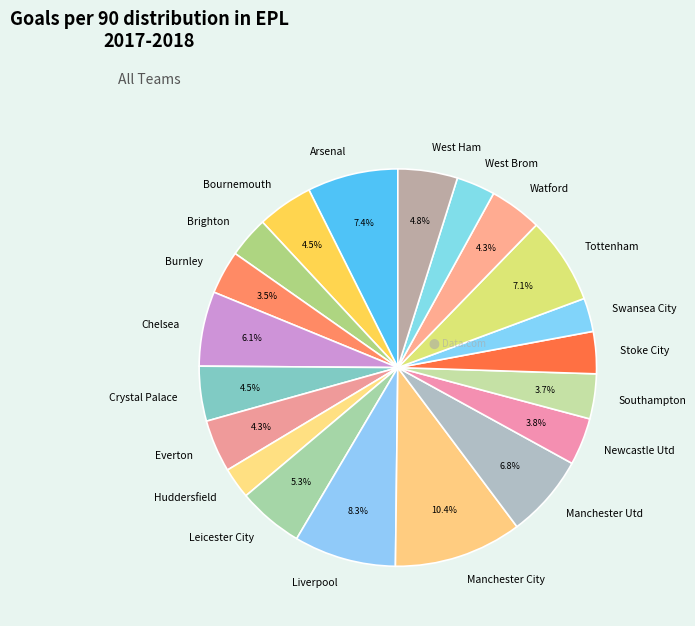

Which category has the biggest portion of the pie?

Manchester City